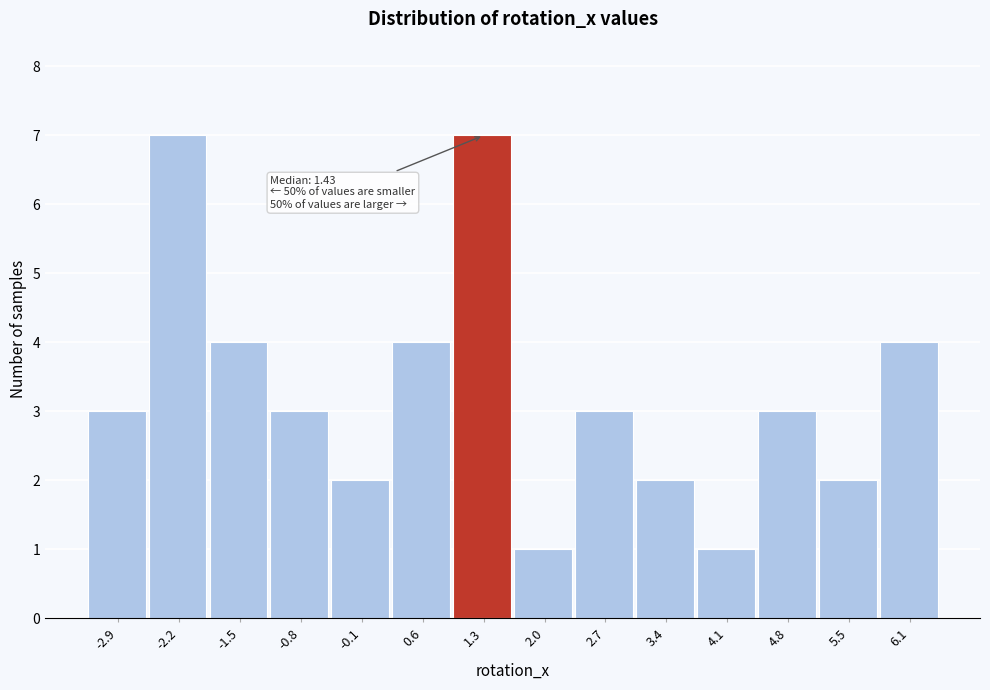

Reading left to right, what are all the values shown in this chart?

-2.9=3	-2.2=7	-1.5=4	-0.8=3	-0.1=2	0.6=4	1.3=7	2.0=1	2.7=3	3.4=2	4.1=1	4.8=3	5.5=2	6.1=4